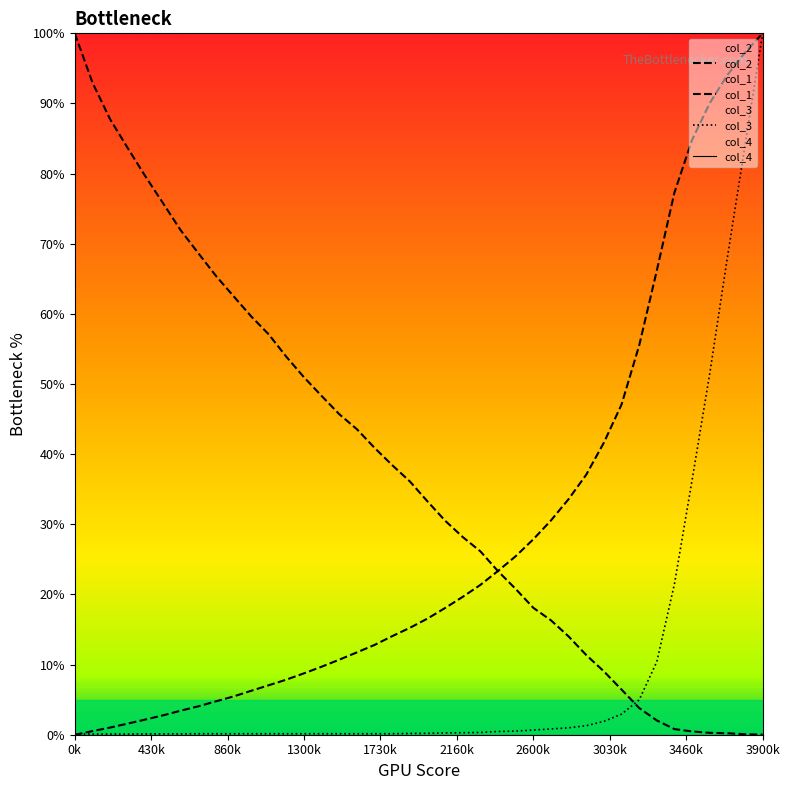

True or false: col_2 and col_4 cross at least once.

False